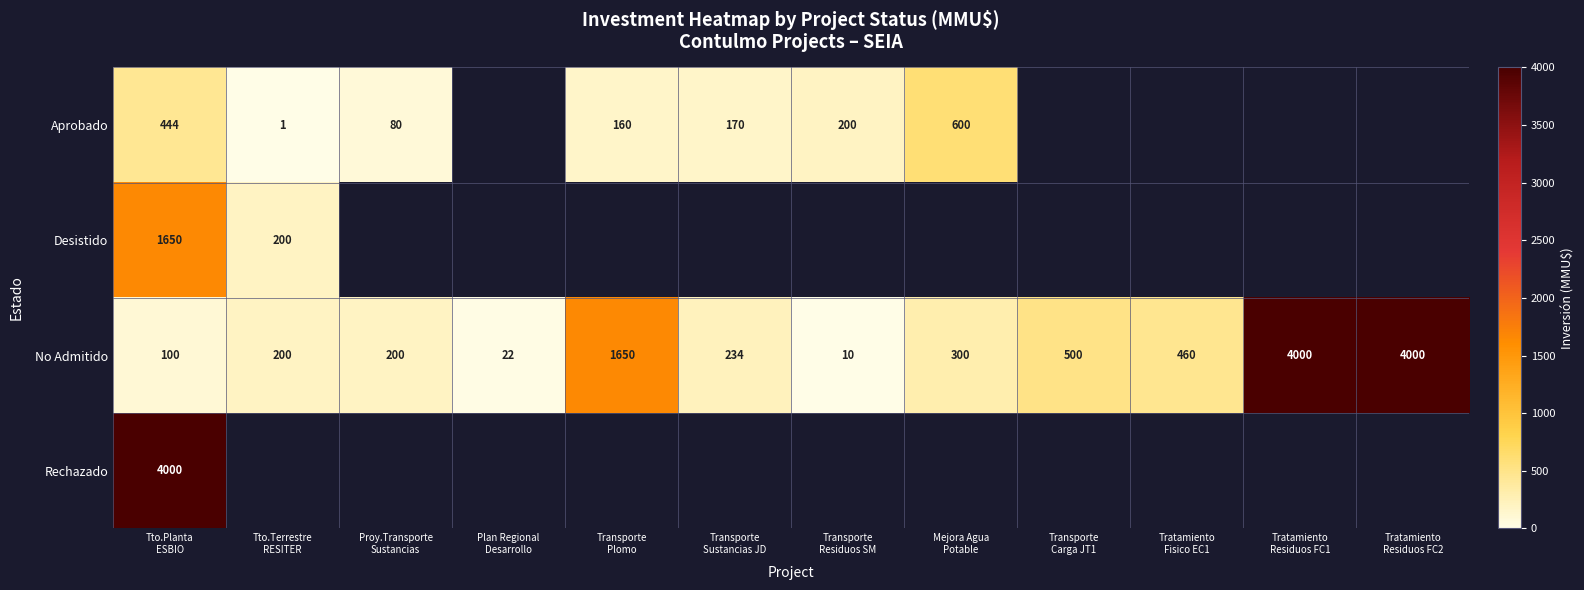

How many data points in No Admitido are less than 300?

6